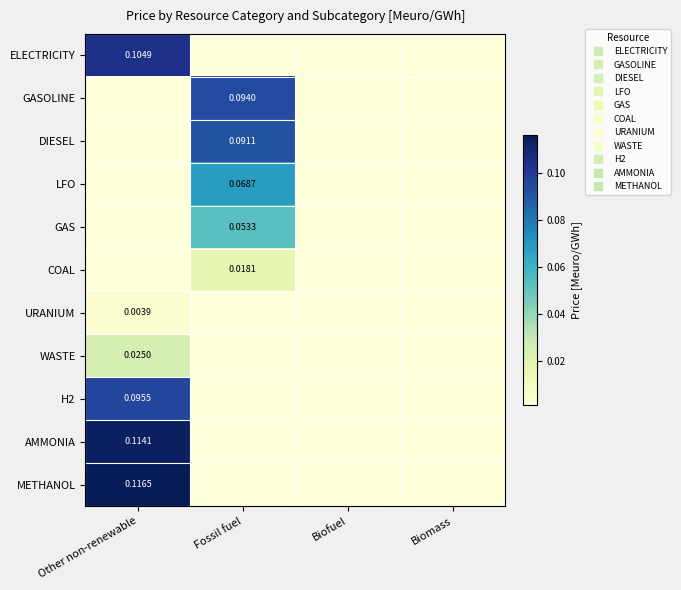

What is the difference between the highest and lowest values at Other non-renewable?

0.1